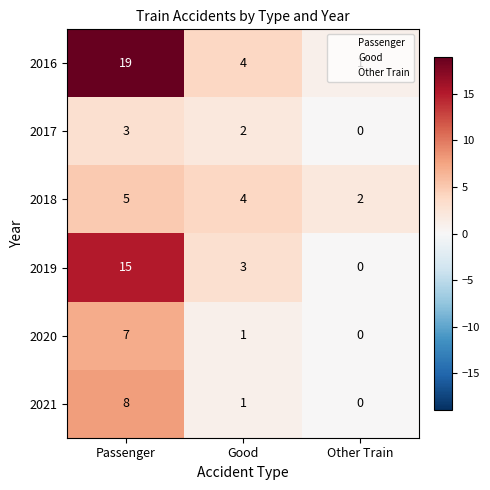

How many data points in 2017 are less than 2?

1